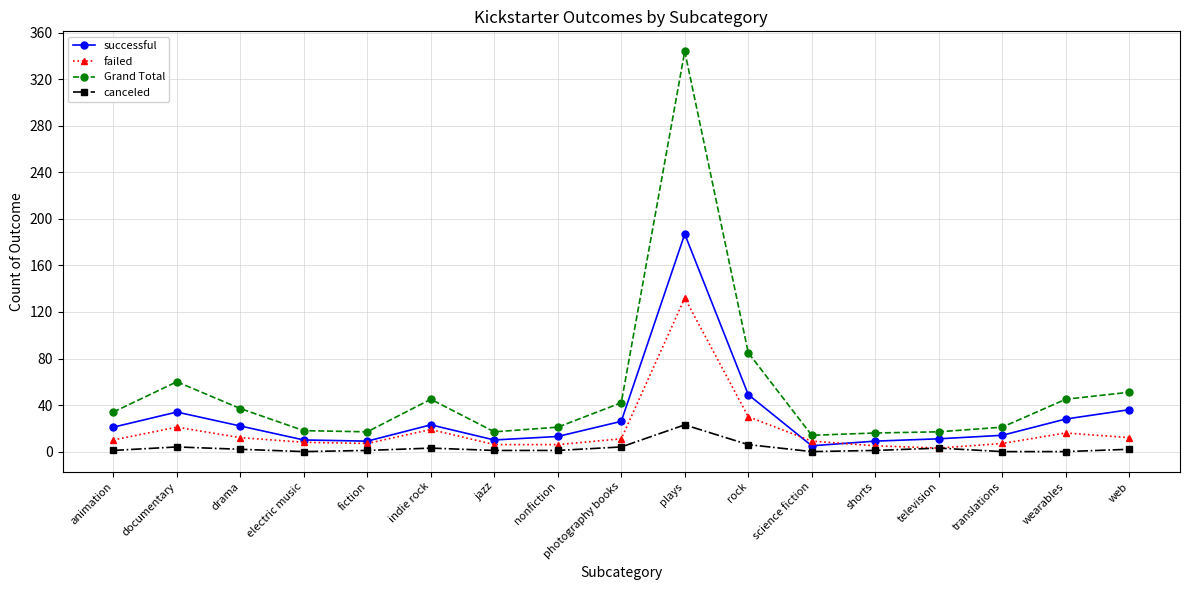

How many categories are shown in the chart?

17